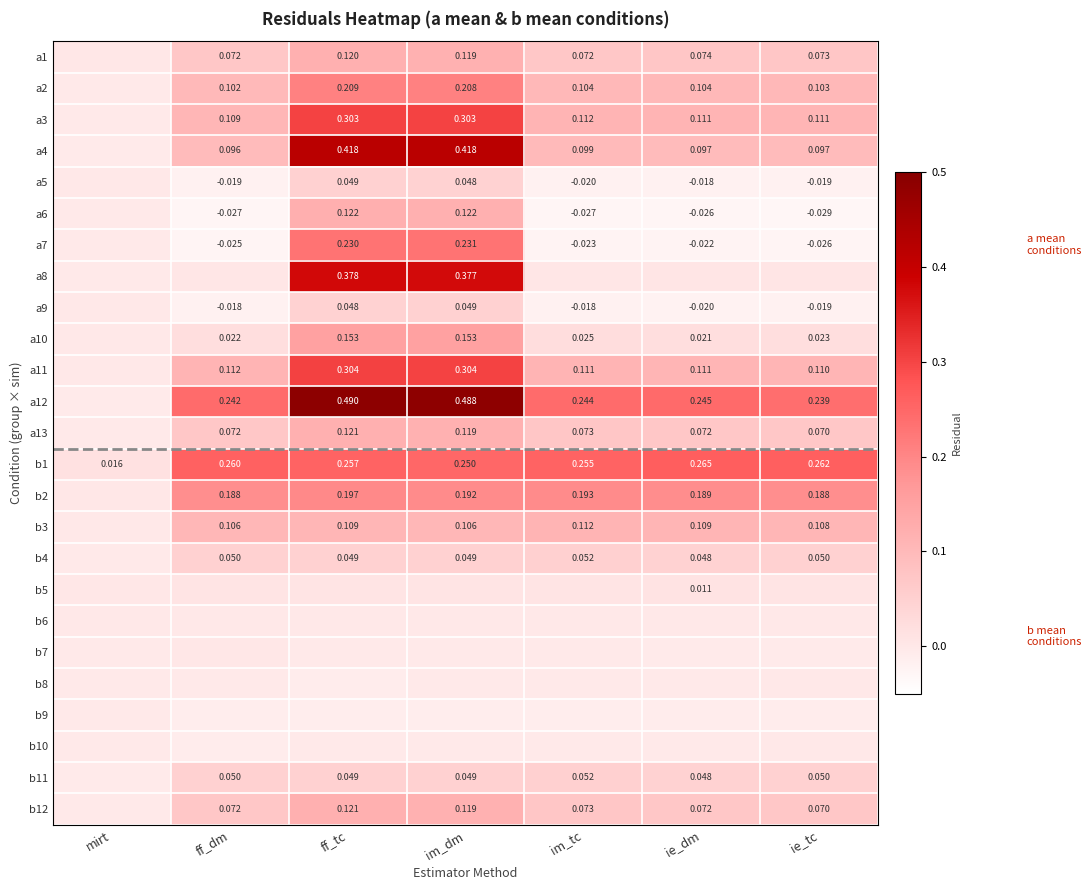

Which label corresponds to the smallest value in the chart?

ie_tc